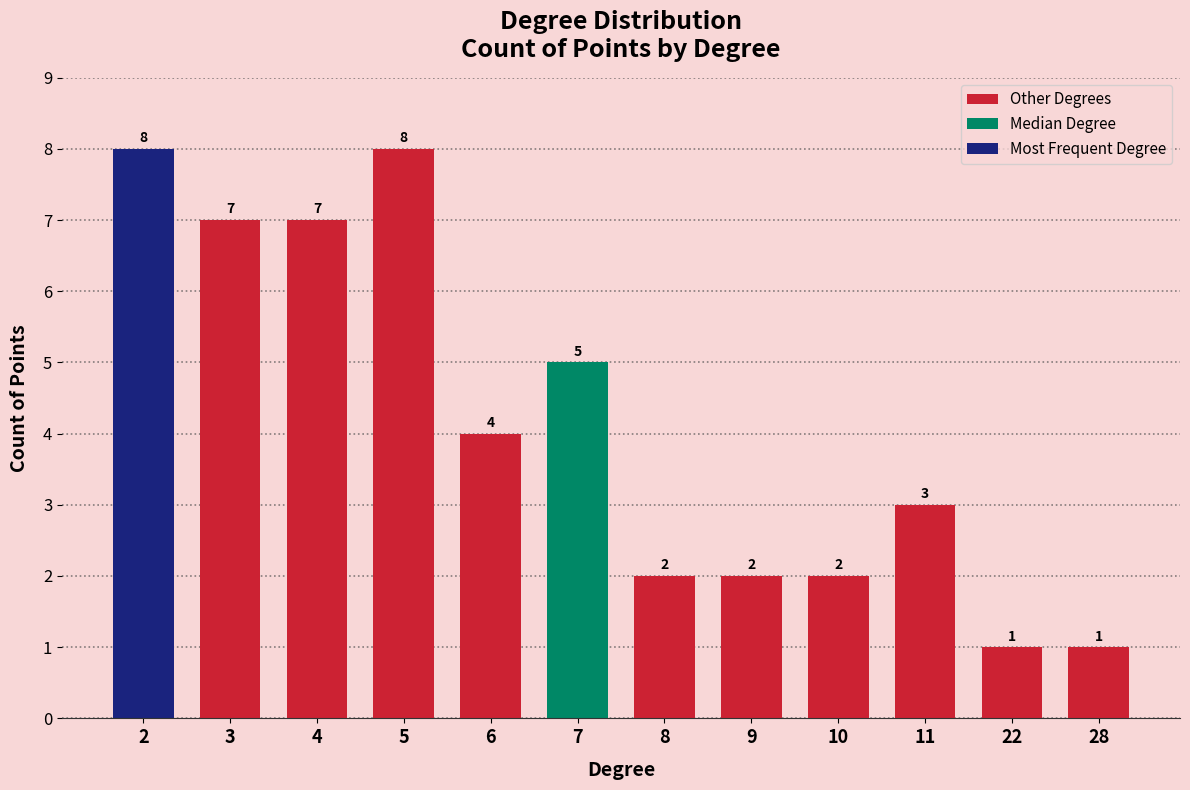

What is the minimum value shown in the chart?

1